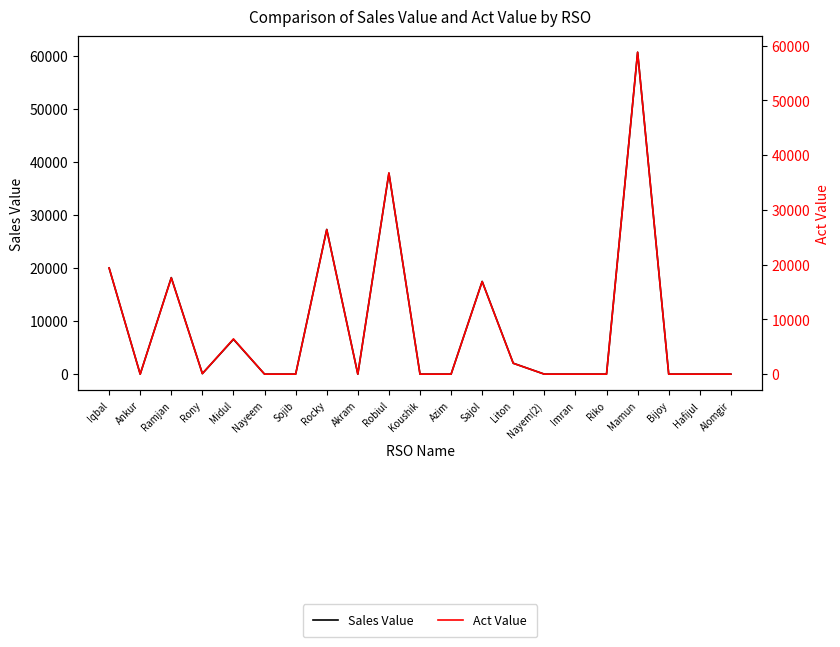

True or false: Sales Value has a value of 531.7 at Liton.

False